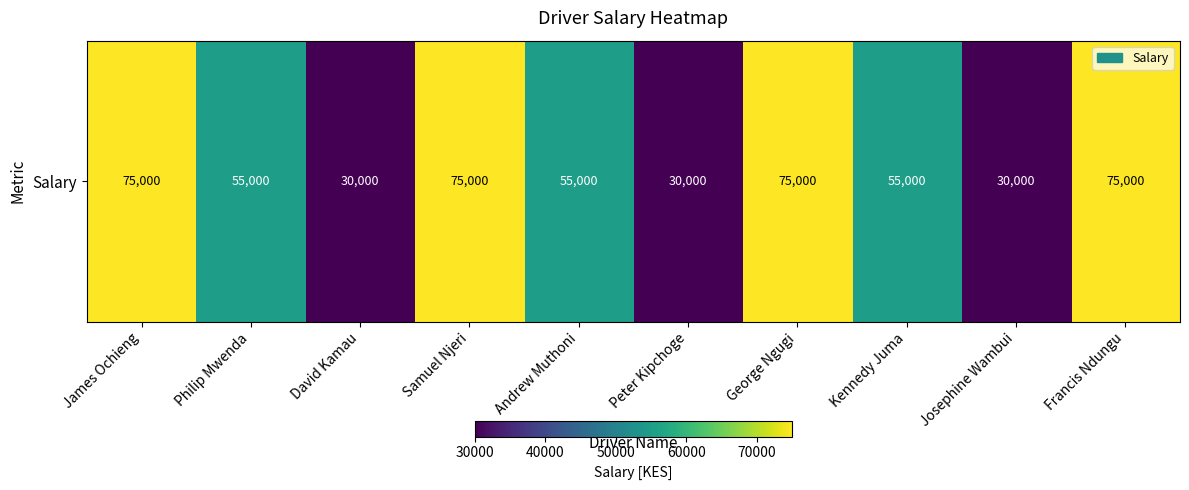

Approximately how many times larger is the value at David Kamau compared to Andrew Muthoni?

0.5